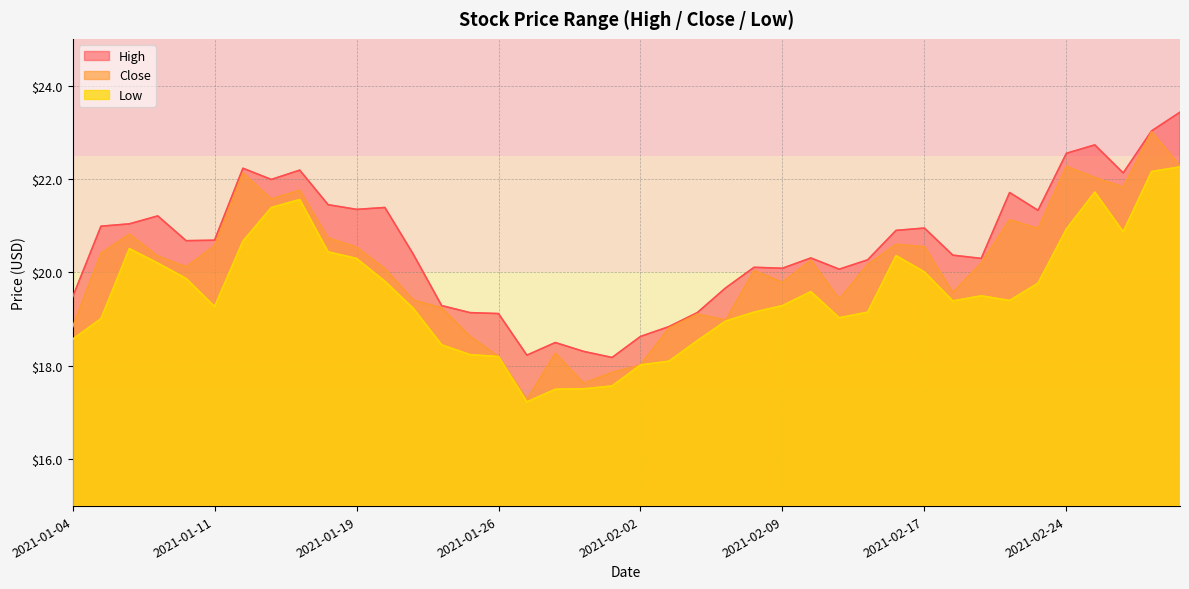

Where does the Low series first go above 19?

2021-01-05